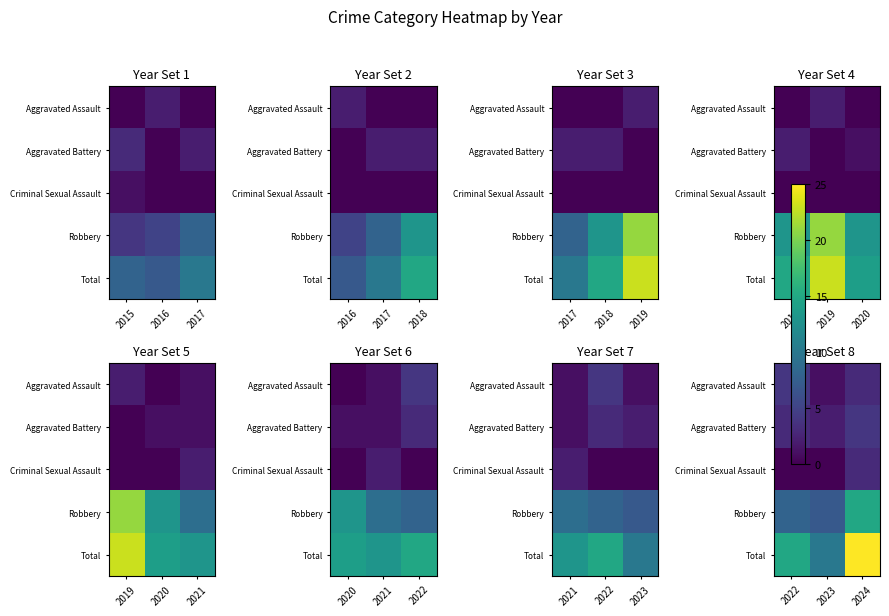

What is the total value across all series at 2023?

20